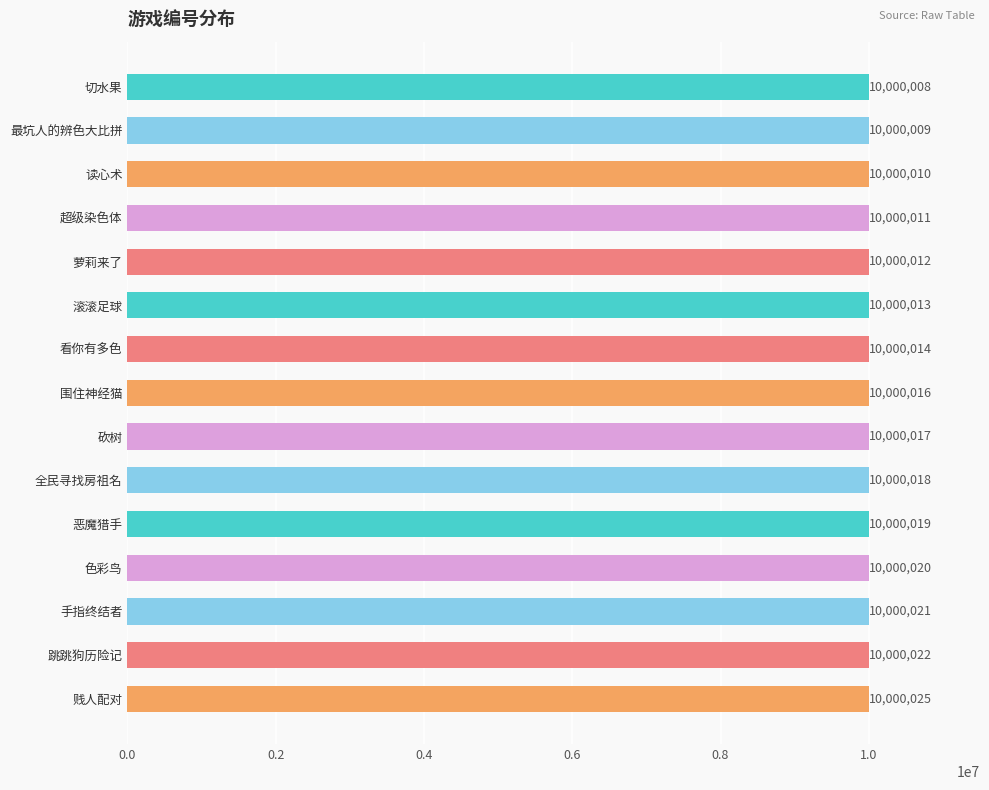

What is the difference between the maximum and minimum values?

17